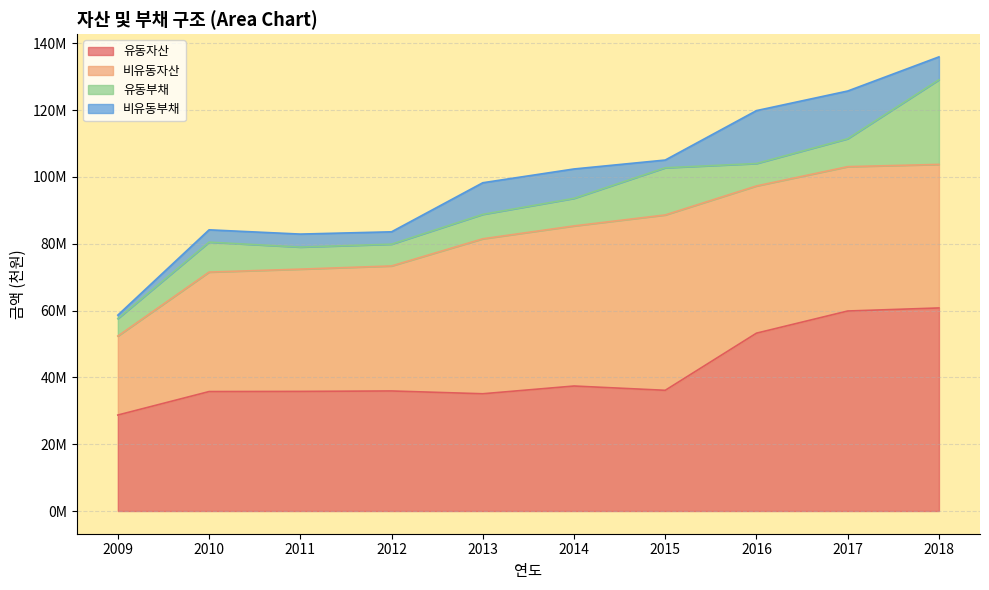

How many interior local valleys does the 비유동부채 series have?

2